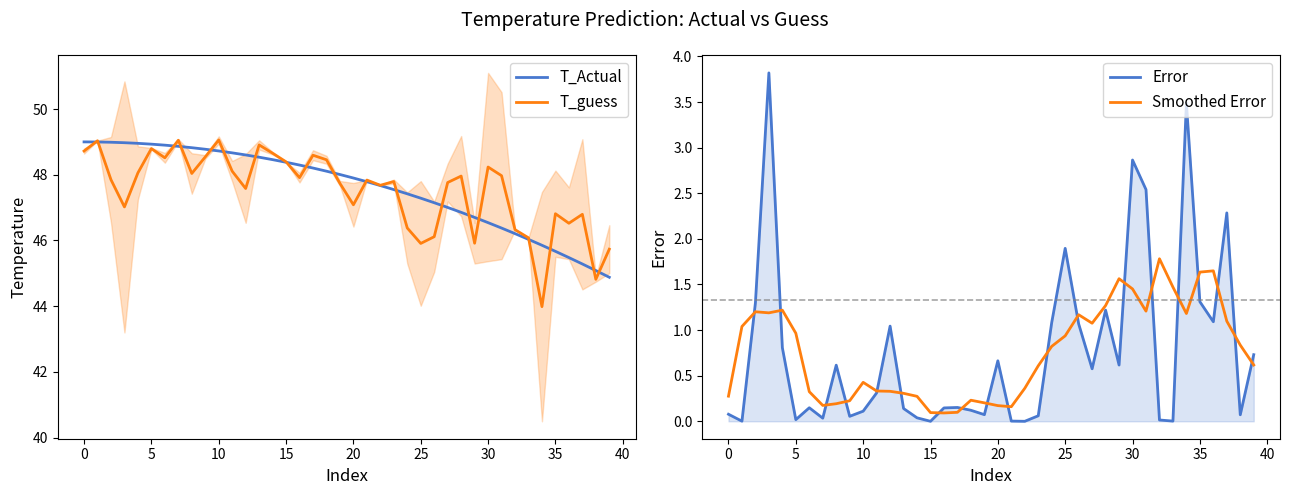

The T_guess series shows 48.8 at 5. True or false?

True